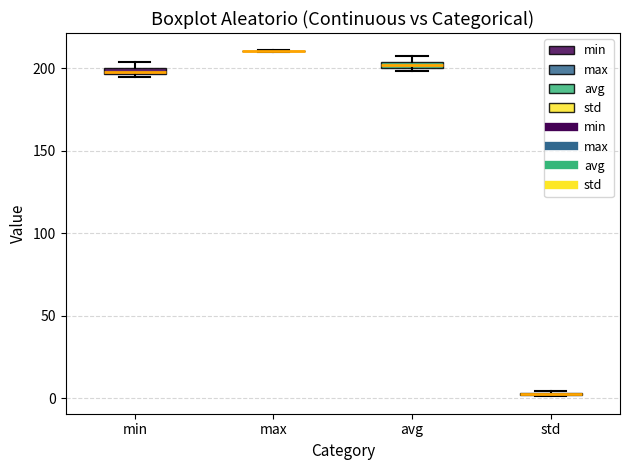

Where is the lower edge of the box for min on the y-axis? The values are not printed on the chart, so give them approximately, as read against the axis.

195